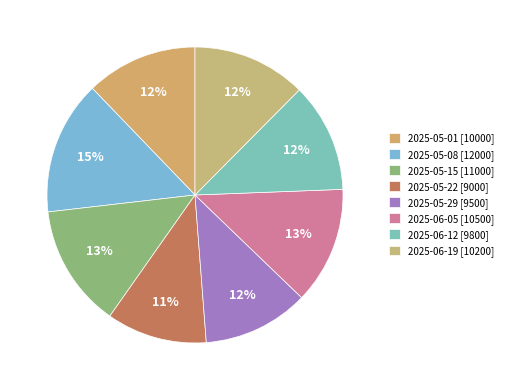

Rank the categories by value from lowest to highest.

2025-05-22, 2025-05-29, 2025-06-12, 2025-05-01, 2025-06-19, 2025-06-05, 2025-05-15, 2025-05-08